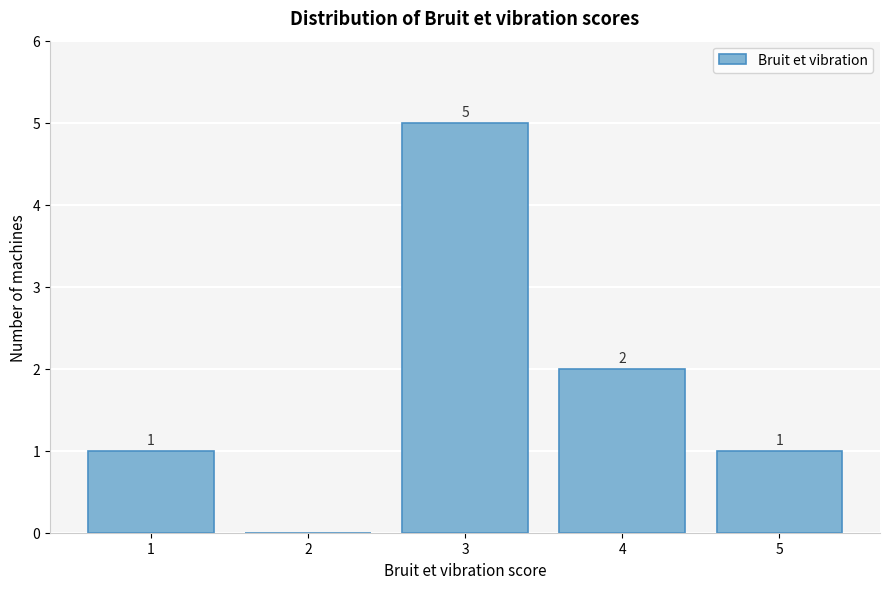

Reading left to right, transcribe all the data shown in this chart.

1=1	2=0	3=5	4=2	5=1